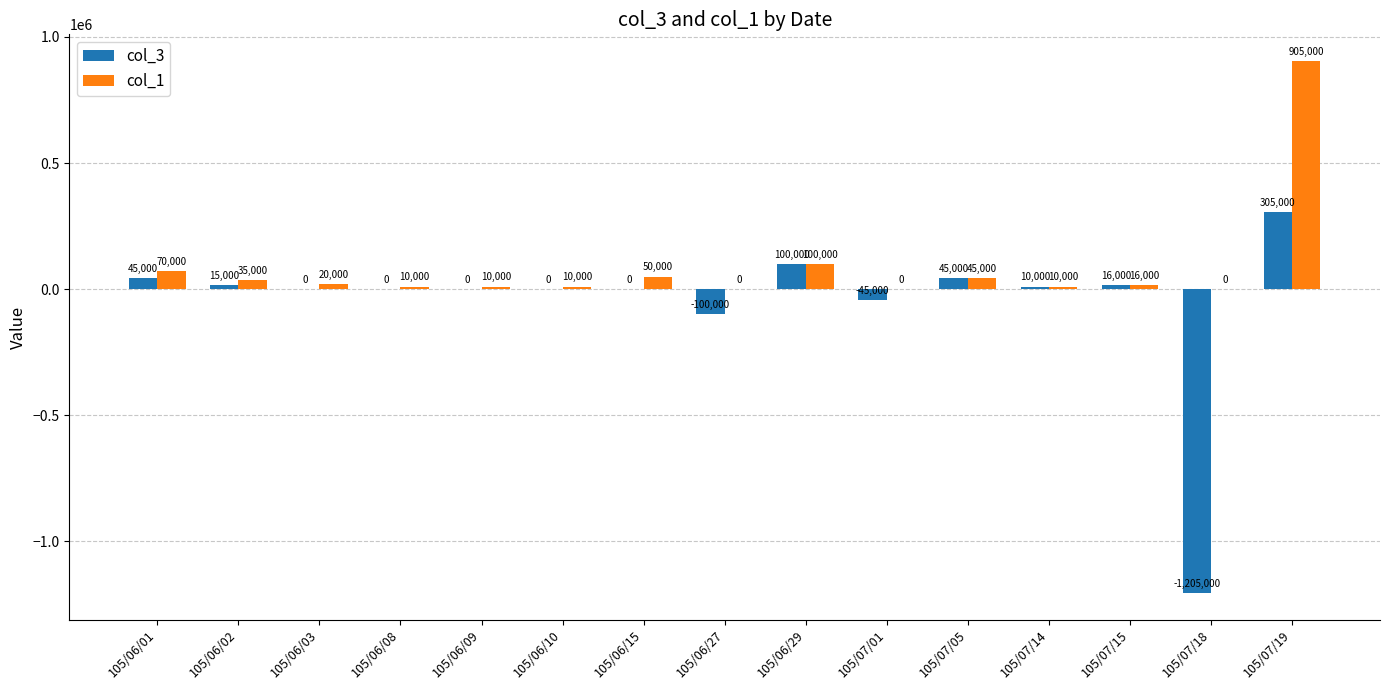

What is the difference between the col_3 values at 105/07/14 and 105/07/18?

1215000